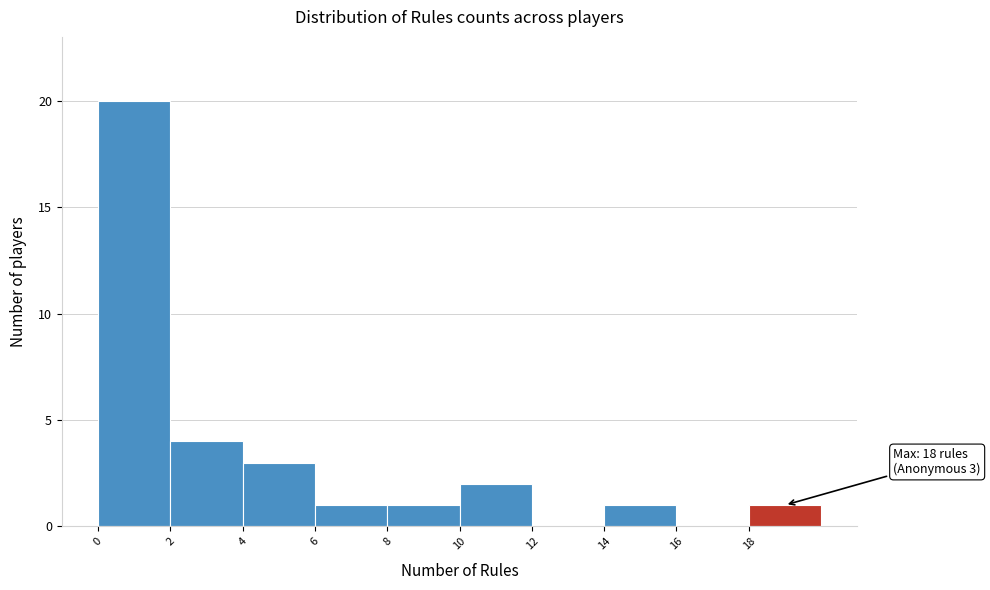

Which range on the x-axis has the tallest bar?

0 to 2